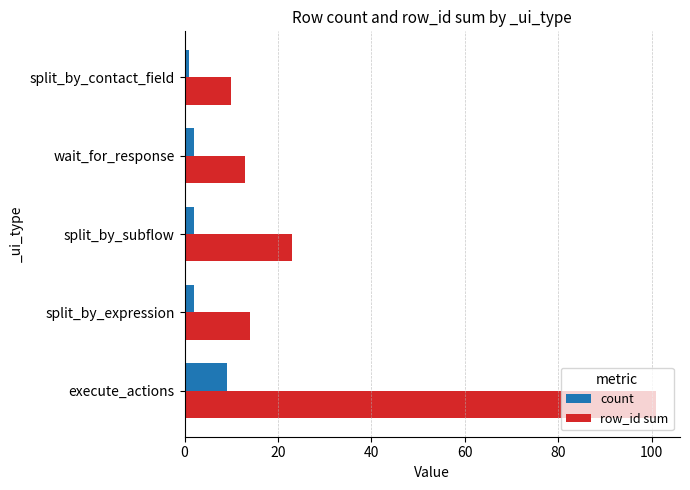

List the series in order of their overall mean, highest first.

row_id sum, count